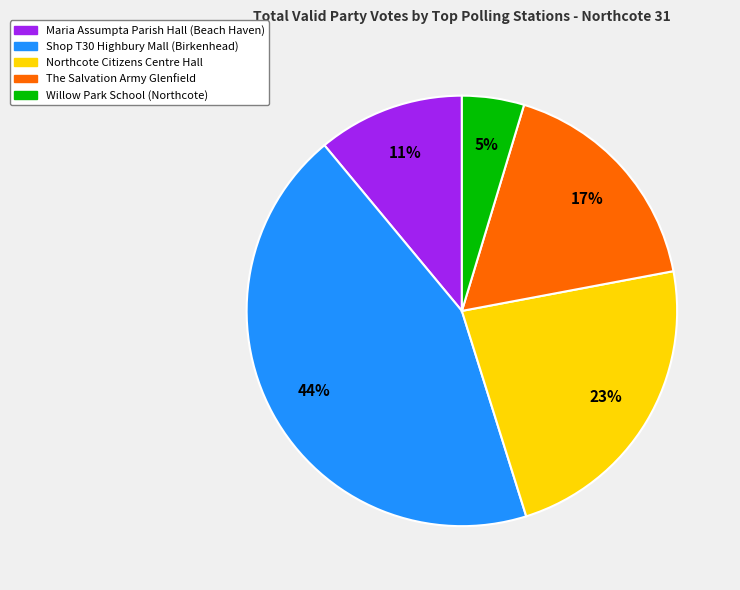

Rank the categories by value from lowest to highest.

Willow Park School (Northcote), Maria Assumpta Parish Hall (Beach Haven), The Salvation Army Glenfield, Northcote Citizens Centre Hall, Shop T30 Highbury Mall (Birkenhead)